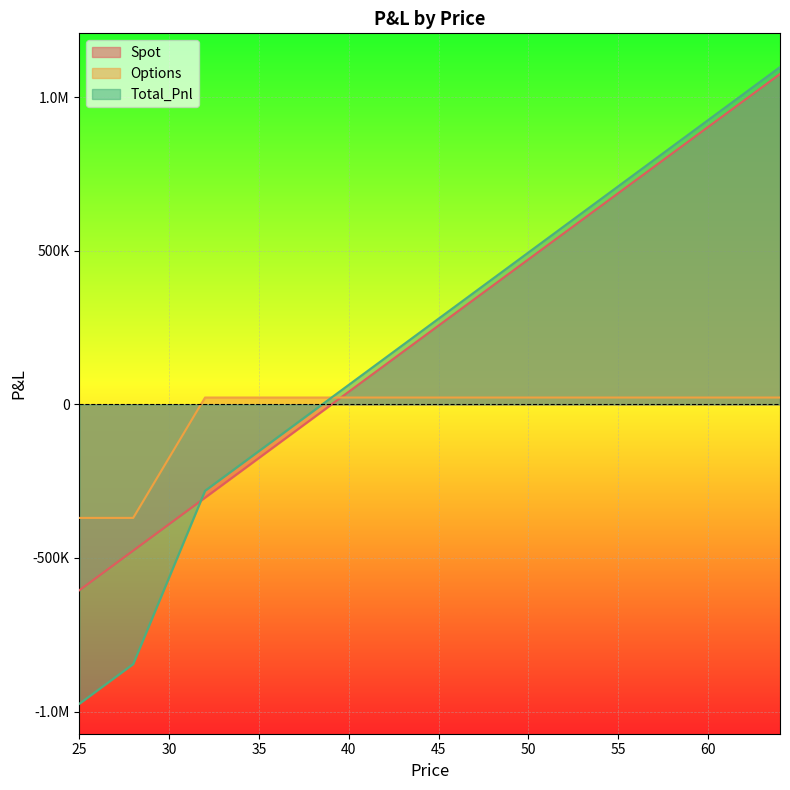

Which category has the highest value in the Total_Pnl series?

64